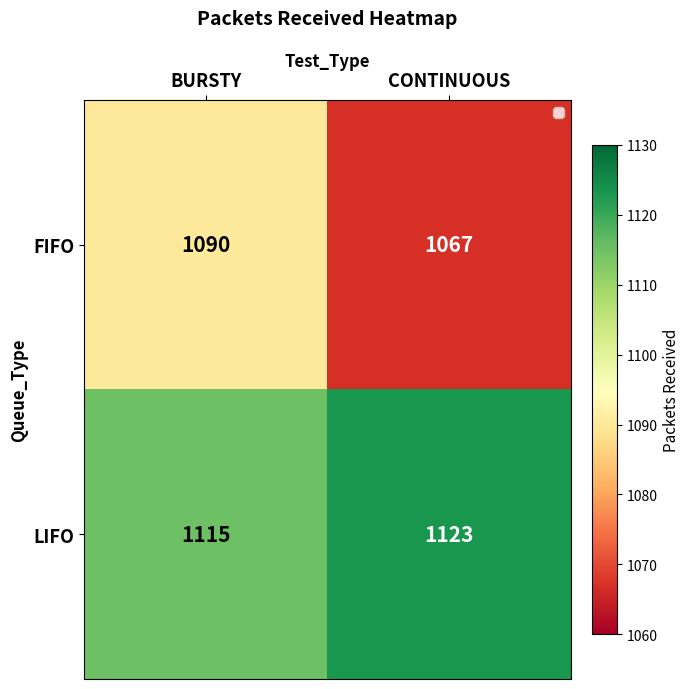

What is the difference between the maximum and minimum values in the FIFO series?

23